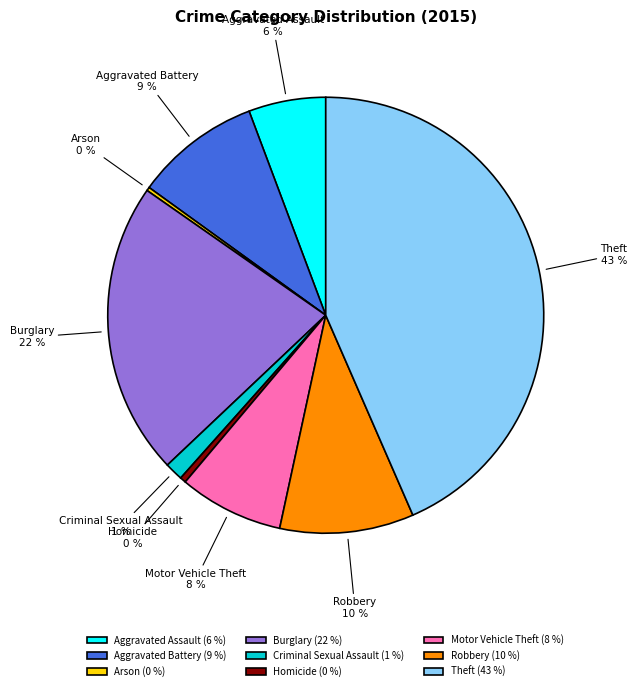

Does Homicide account for over 50% of the chart?

No